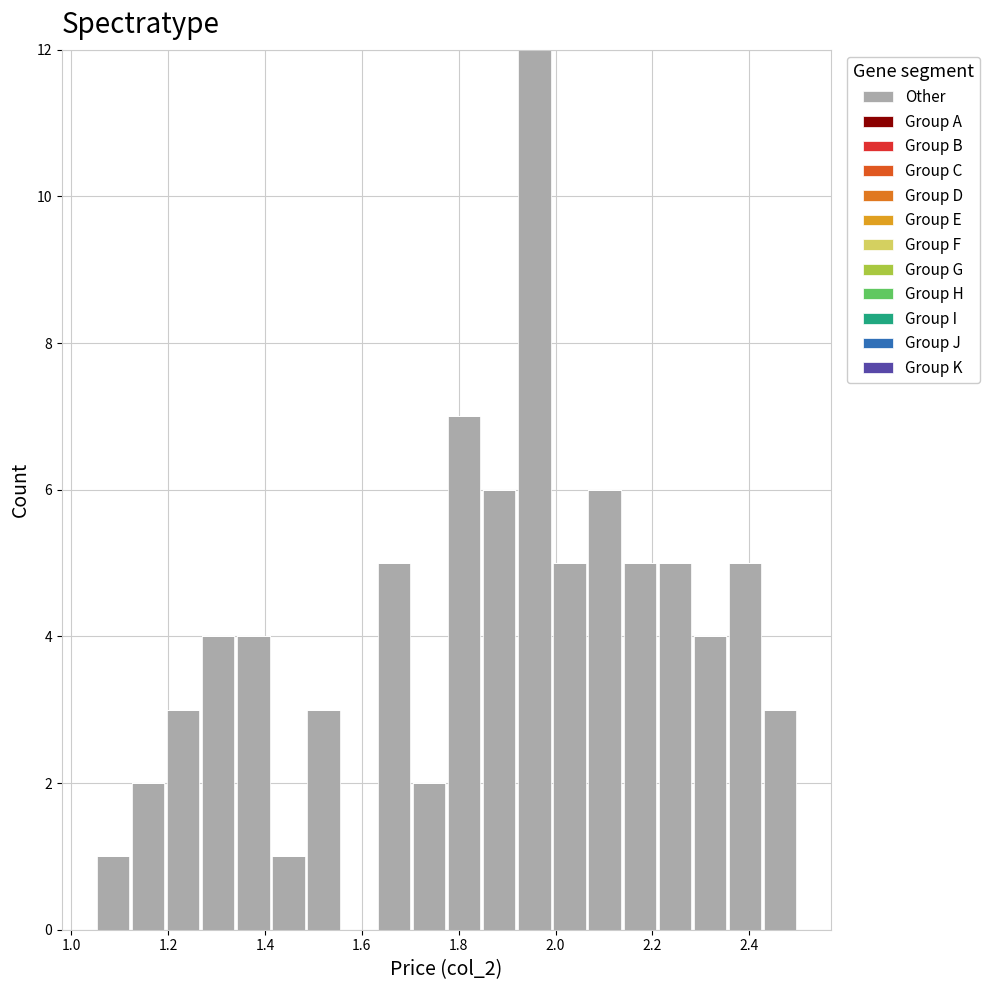

Read against the x-axis, roughly where is the centre of the tallest bar?

1.96